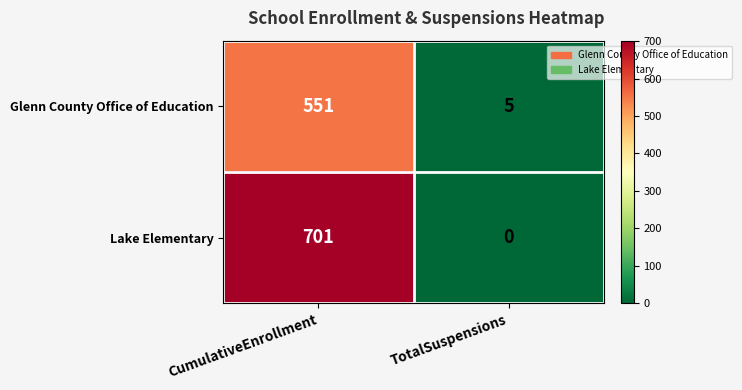

How many data points does each series have?

2